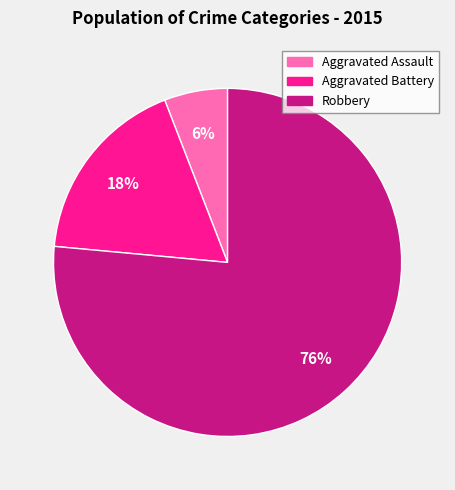

Which slice is the largest?

Robbery